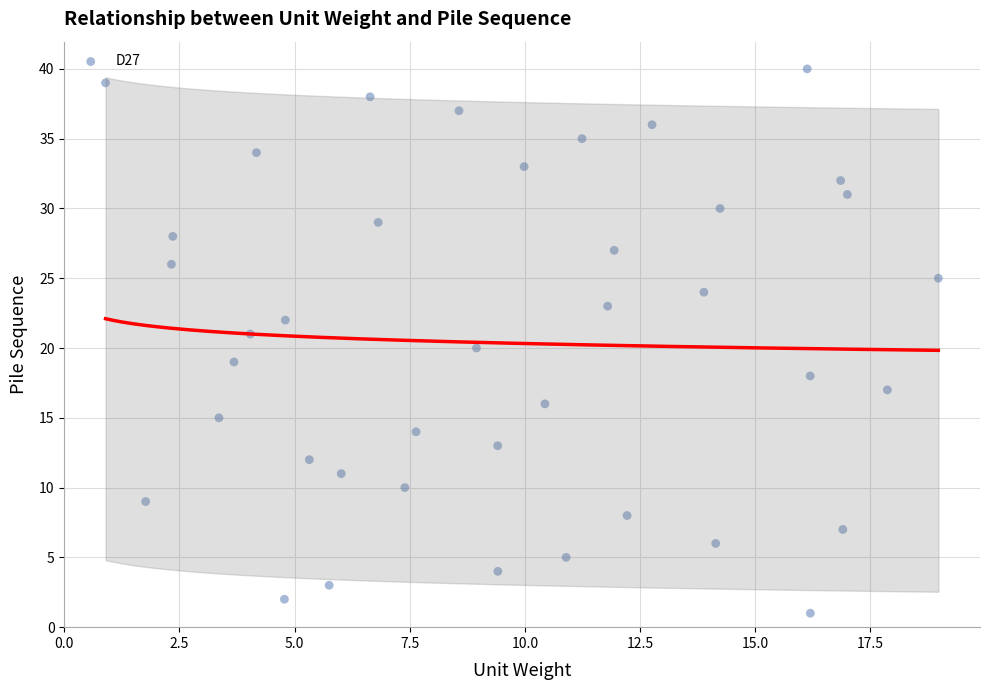

How many points are shown in the scatter plot?

40